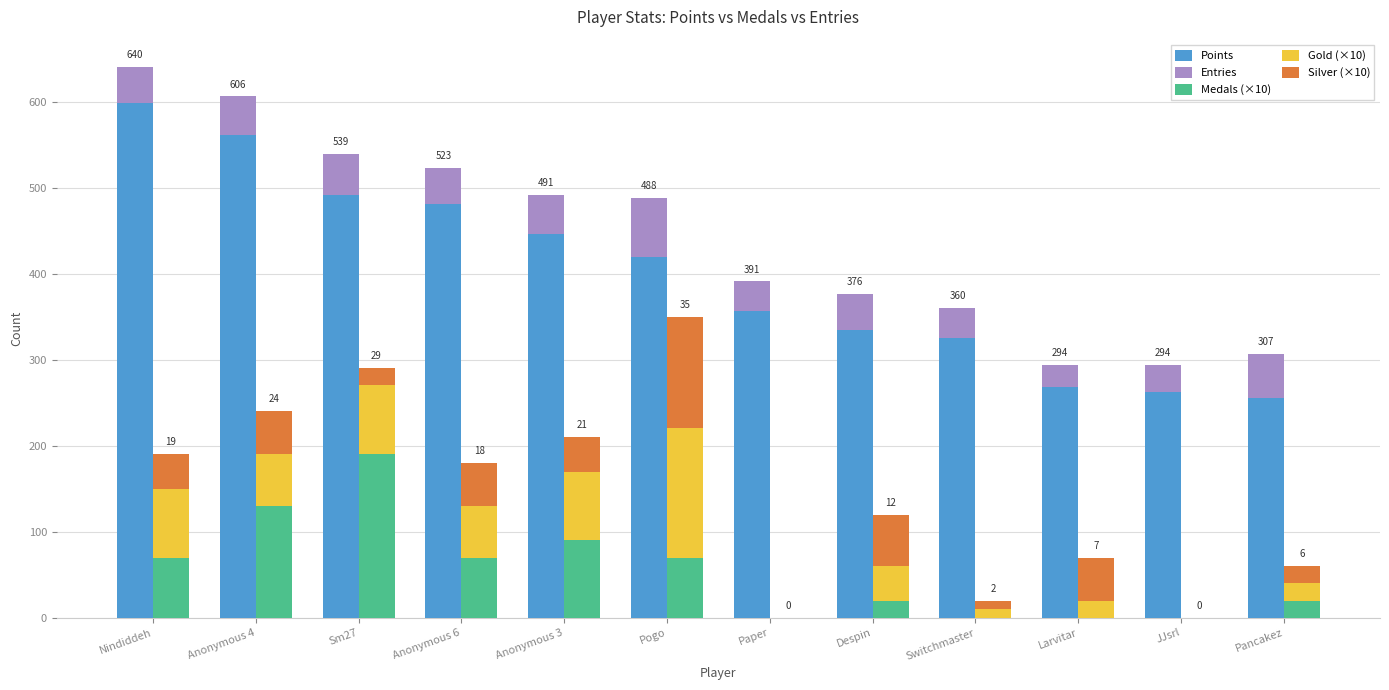

Reading left to right, transcribe all the data shown in this chart.

Points: 598	561	492	481	446	419	356	335	325	268	263	255
Entries: 42	45	47	42	45	69	35	41	35	26	31	52
Medals (×10): 70	130	190	70	90	70	0	20	0	0	0	20
Gold (×10): 80	60	80	60	80	150	0	40	10	20	0	20
Silver (×10): 40	50	20	50	40	130	0	60	10	50	0	20